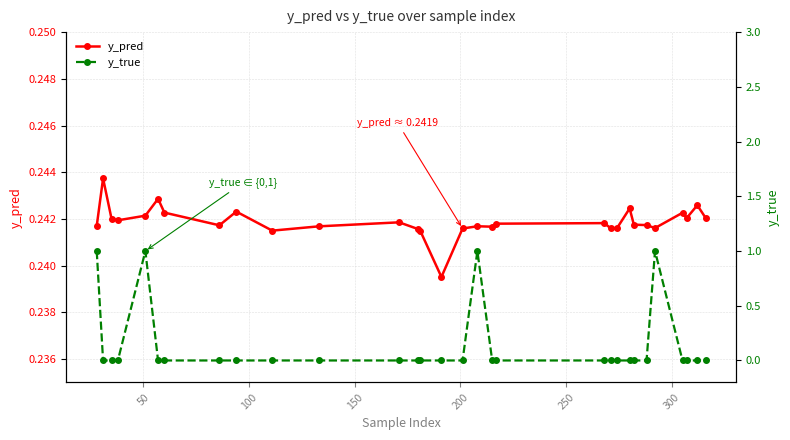

How many series are shown in this chart?

2